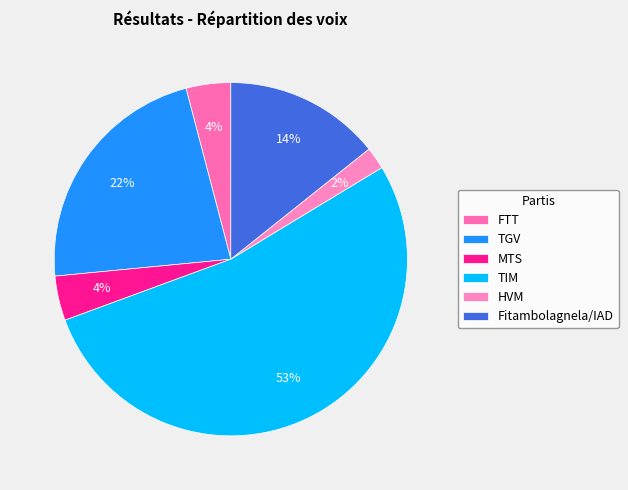

Count the number of slices in the pie.

6